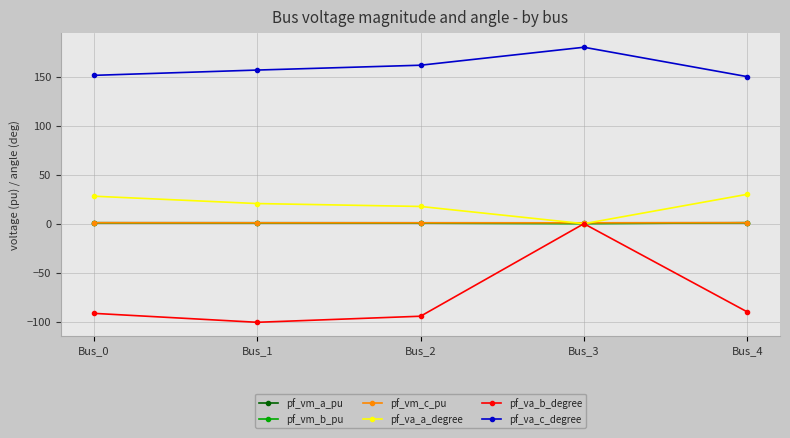

How many distinct data groups are displayed?

6